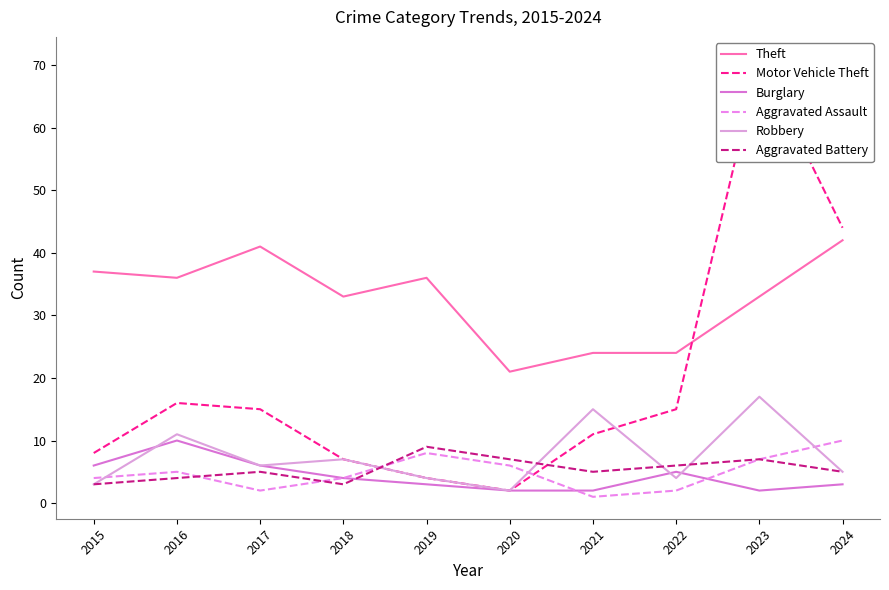

What is the value of the Theft point at the 9th from the left?

33